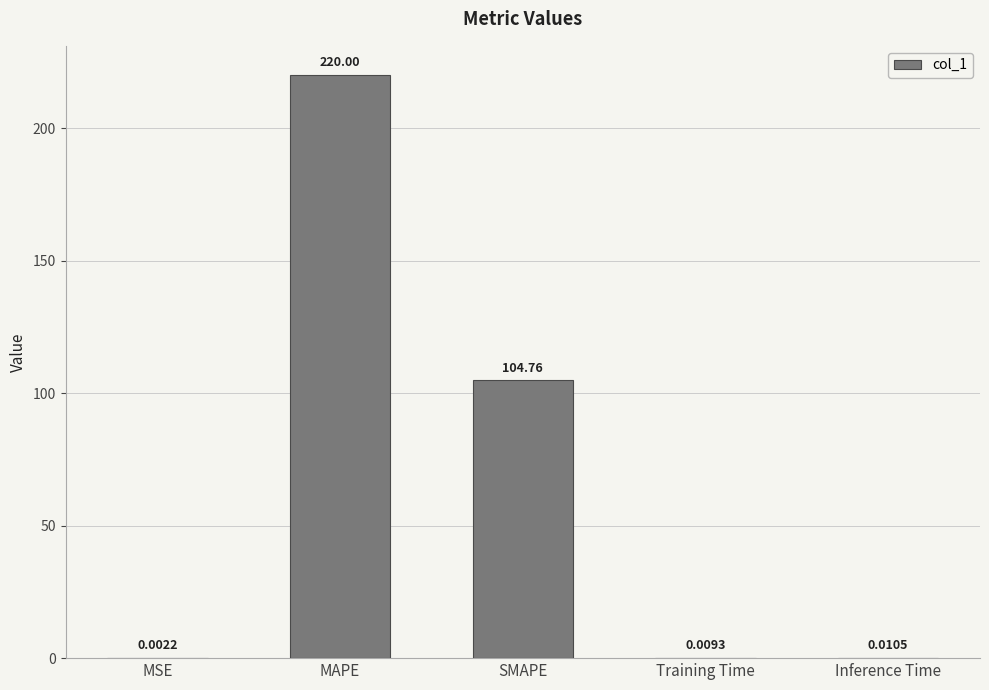

Between MSE and MAPE, which is larger?

MAPE